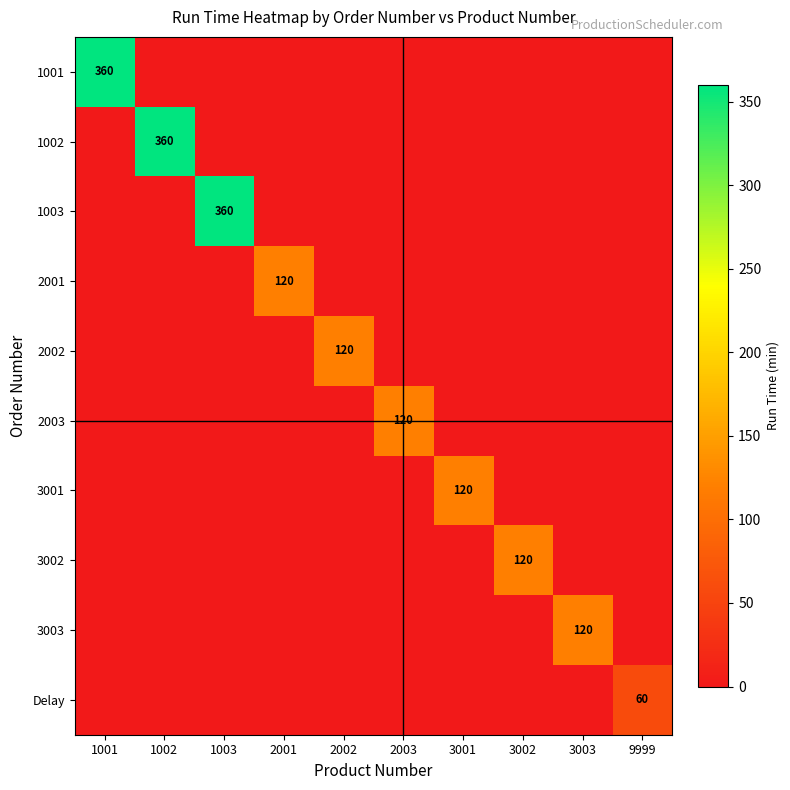

The 1001 series shows 142 at 2002. True or false?

False